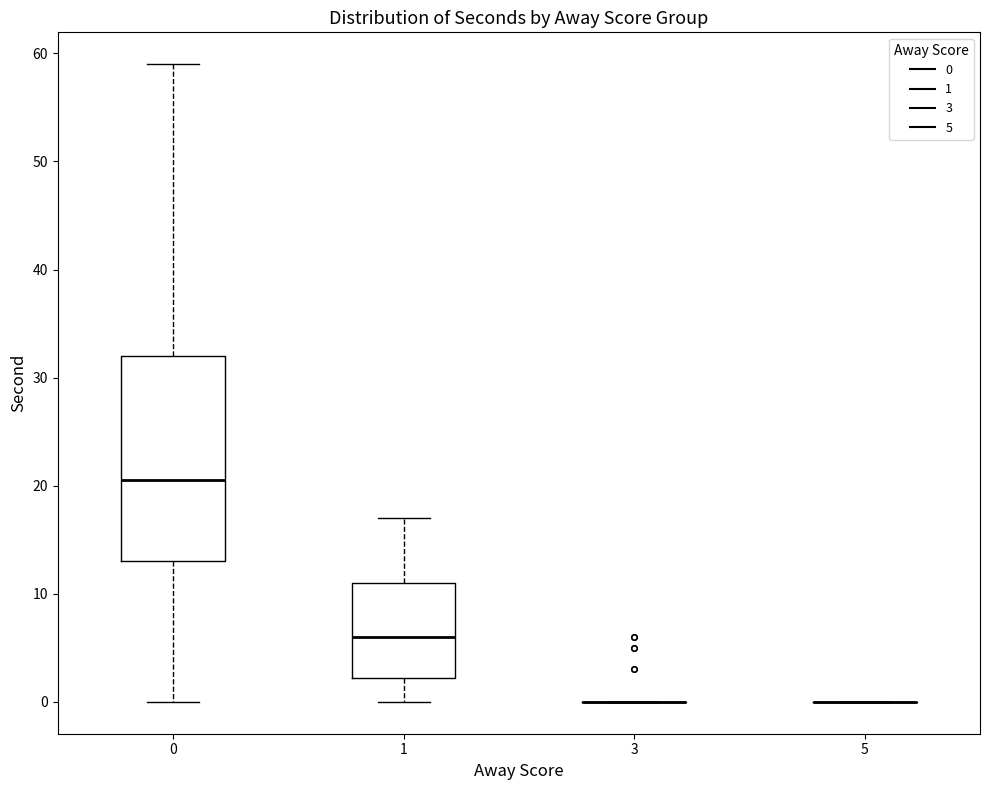

Reading left to right, transcribe this box plot: for each box, give where its median line is, the range the box spans, and where its two whiskers end, as read against the y-axis. The values are not printed on the chart, so give them approximately, as read against the axis.

0: median 21, box 13 to 32, whiskers 0 to 59
1: median 6, box 2 to 11, whiskers 0 to 17
3: box collapsed to a line at 0, whiskers 0 to 0
5: box collapsed to a line at 0, whiskers 0 to 0